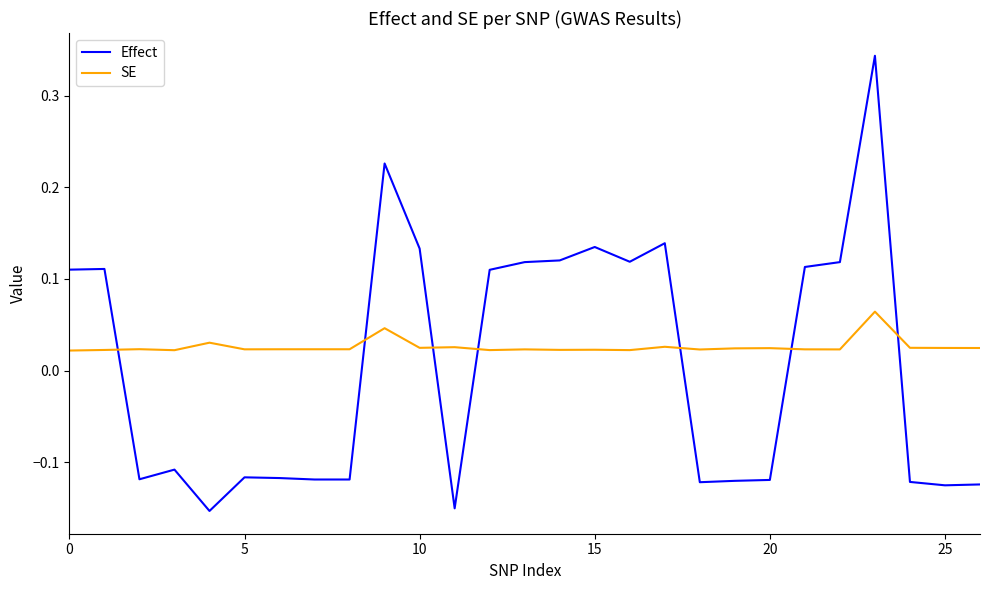

Rank the series by their maximum value, from highest to lowest.

Effect, SE